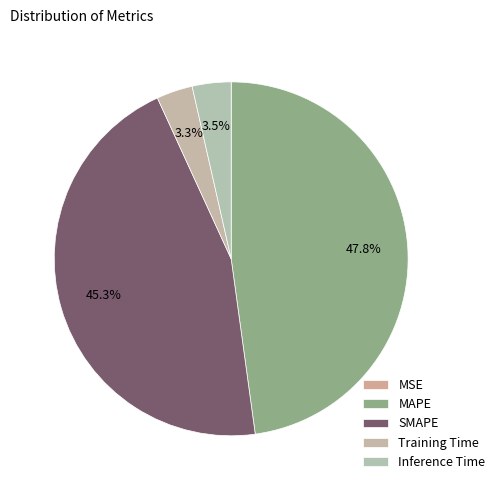

Which slice is the smallest?

MSE